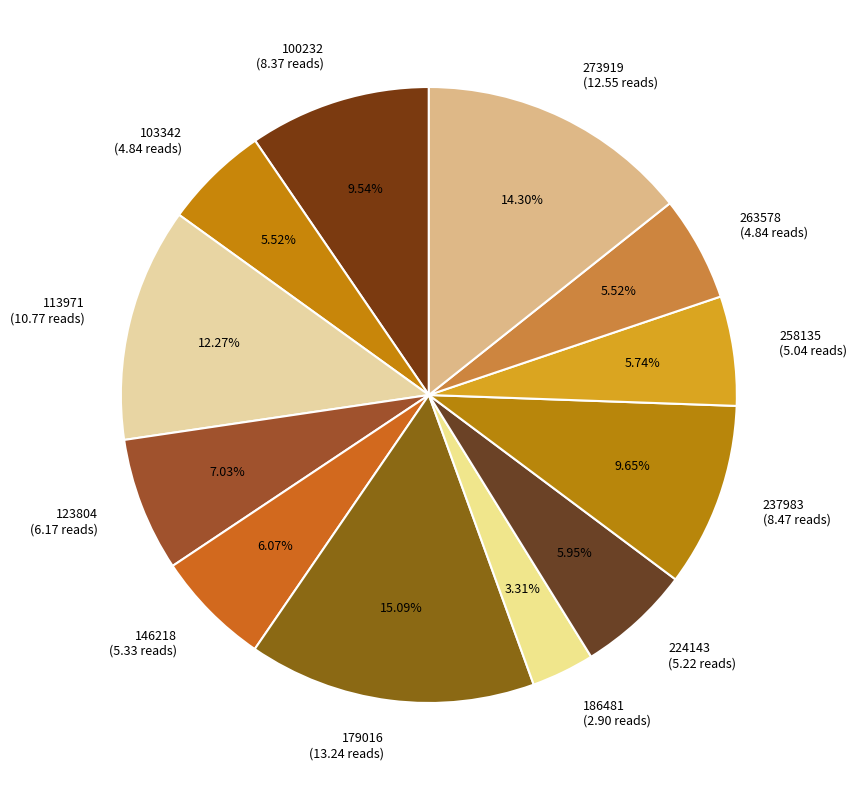

Is it true that 146218 is 6% of the pie?

True